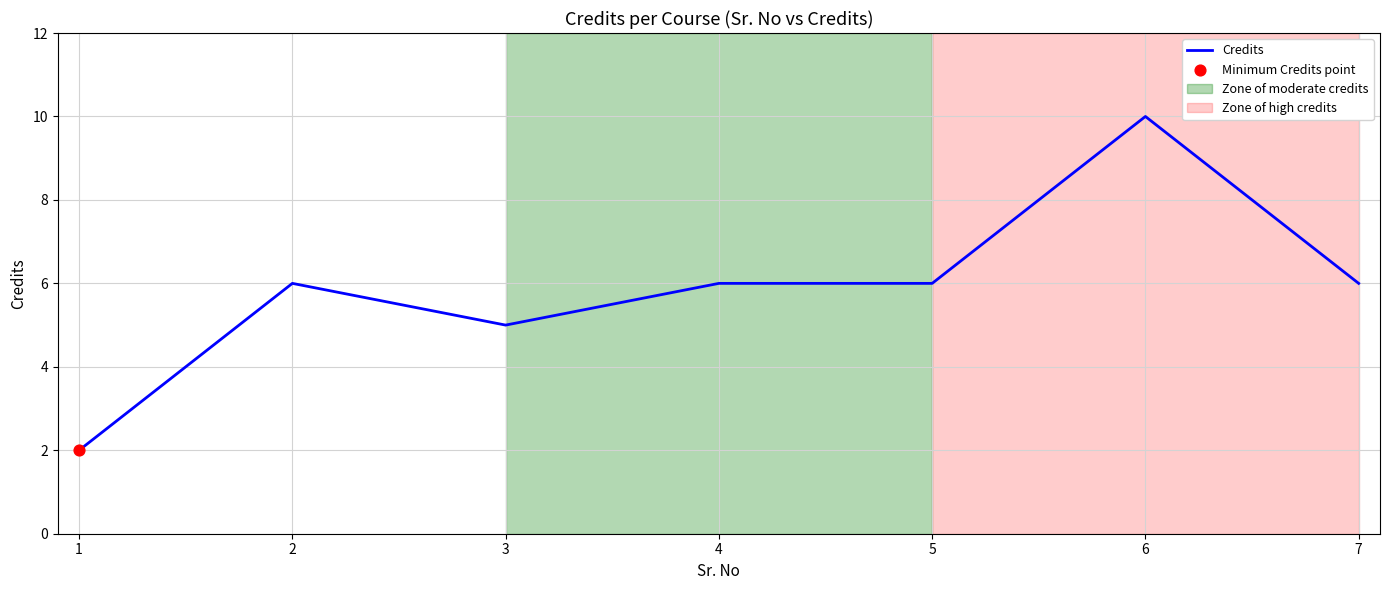

Between 1 and 5, which is larger?

5